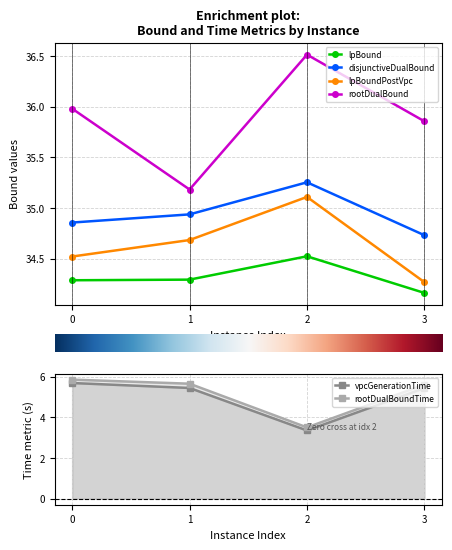

Is this an area chart (filled region under the line)?

No